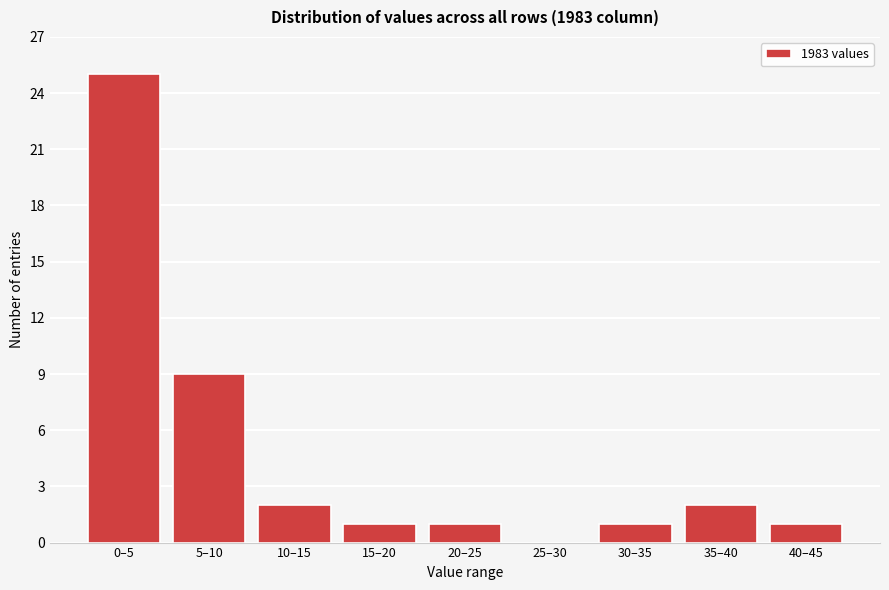

Reading left to right, what are all the values shown in this chart?

0–5=25	5–10=9	10–15=2	15–20=1	20–25=1	25–30=0	30–35=1	35–40=2	40–45=1